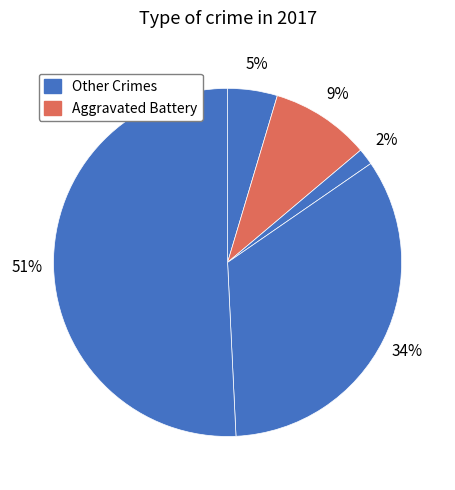

How many segments does this pie chart have?

5